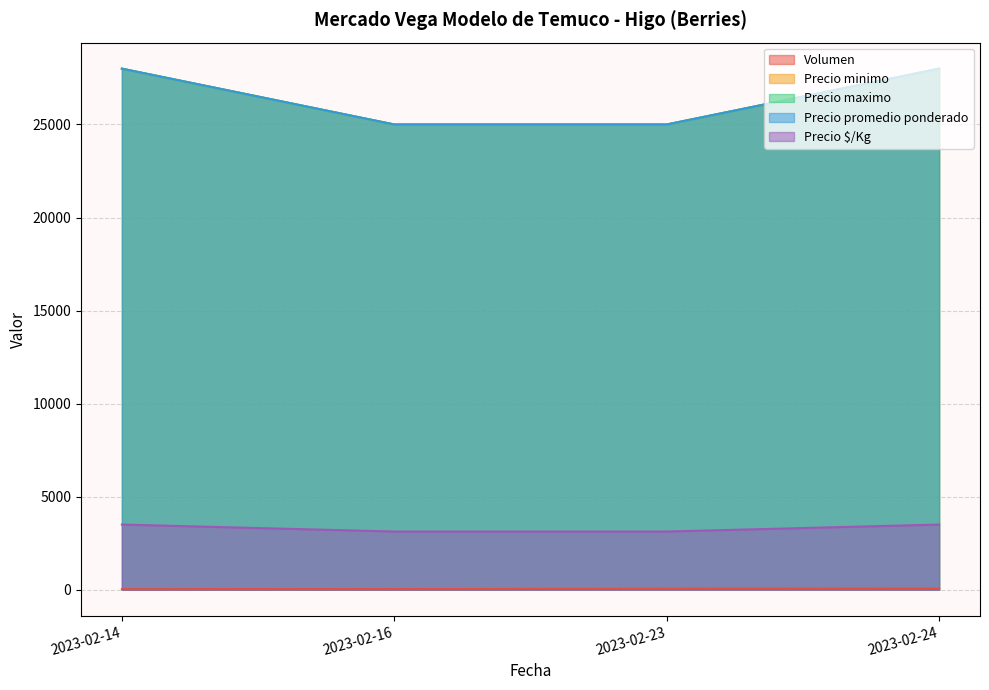

At which category does the chart reach its peak across all series?

2023-02-14